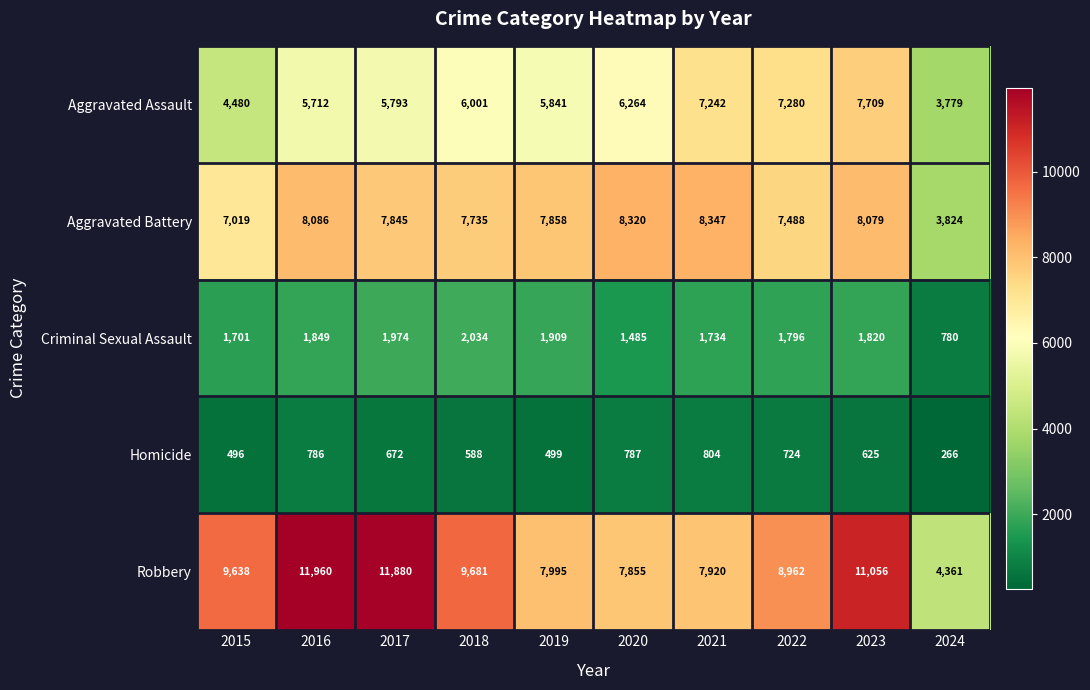

What is the minimum value for Robbery?

4361